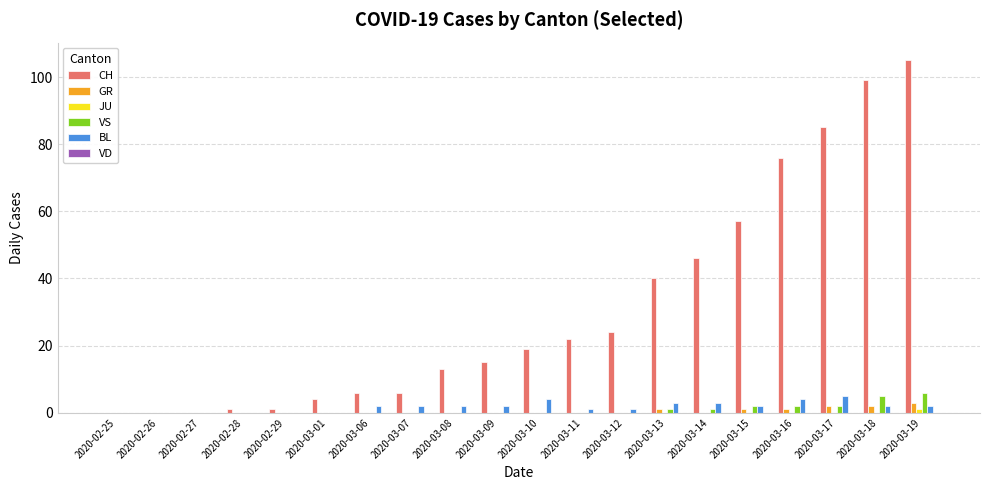

What is the maximum value shown in the chart?

105